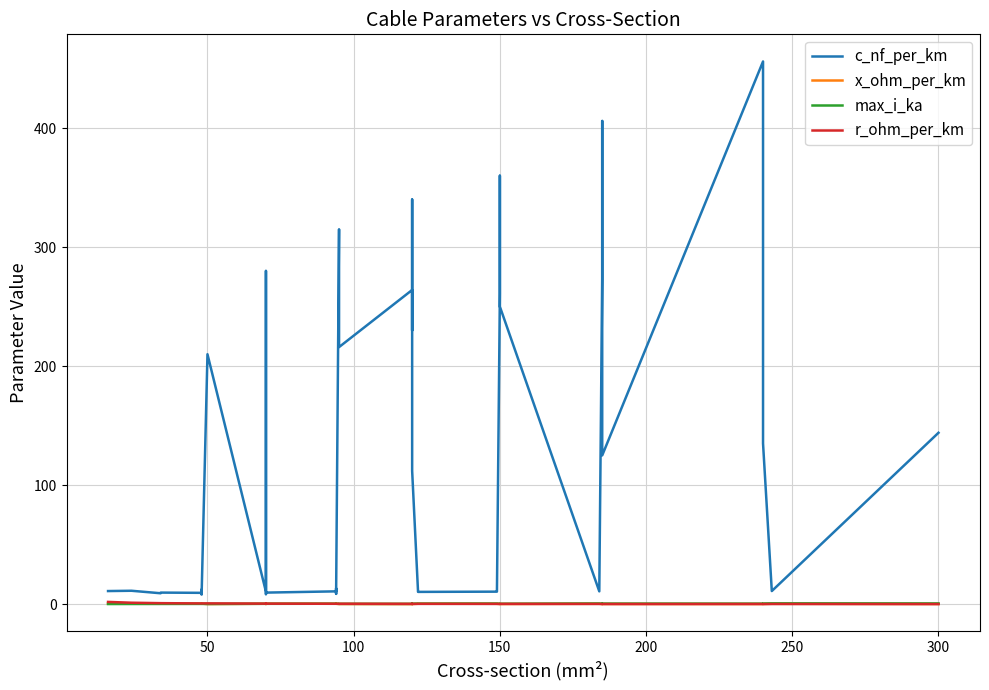

Reading right to left, extract all data points from this chart.

c_nf_per_km: 144.0	11.0	135.0	304.0	456.0	125.0	406.0	273.0	10.8	250.0	360.0	261.0	11.2	10.5	10.3	11.1	112.0	340.0	230.0	264.0	216.0	315.0	10.0	8.7	13.2	10.8	9.7	8.4	190.0	280.0	10.4	210.0	8.0	10.1	12.2	9.5	9.7	9.2	11.2	11.0
x_ohm_per_km: 0.1	0.3	0.1	0.1	0.1	0.2	0.1	0.1	0.3	0.1	0.1	0.1	0.3	0.3	0.3	0.3	0.2	0.1	0.1	0.1	0.1	0.1	0.3	0.4	0.3	0.3	0.4	0.5	0.1	0.1	0.3	0.1	0.5	0.3	0.3	0.4	0.4	0.4	0.3	0.3
max_i_ka: 0.6	0.6	0.5	0.4	0.4	0.5	0.4	0.4	0.5	0.3	0.3	0.3	0.5	0.5	0.4	0.4	0.4	0.3	0.3	0.2	0.3	0.2	0.3	0.3	0.3	0.3	0.3	0.3	0.2	0.2	0.3	0.1	0.2	0.2	0.2	0.2	0.2	0.2	0.1	0.1
r_ohm_per_km: 0.1	0.1	0.1	0.1	0.1	0.1	0.2	0.2	0.2	0.2	0.2	0.2	0.2	0.2	0.2	0.2	0.2	0.3	0.3	0.2	0.3	0.3	0.3	0.3	0.3	0.3	0.4	0.4	0.4	0.4	0.4	0.6	0.6	0.6	0.6	0.6	0.8	0.8	1.2	1.9